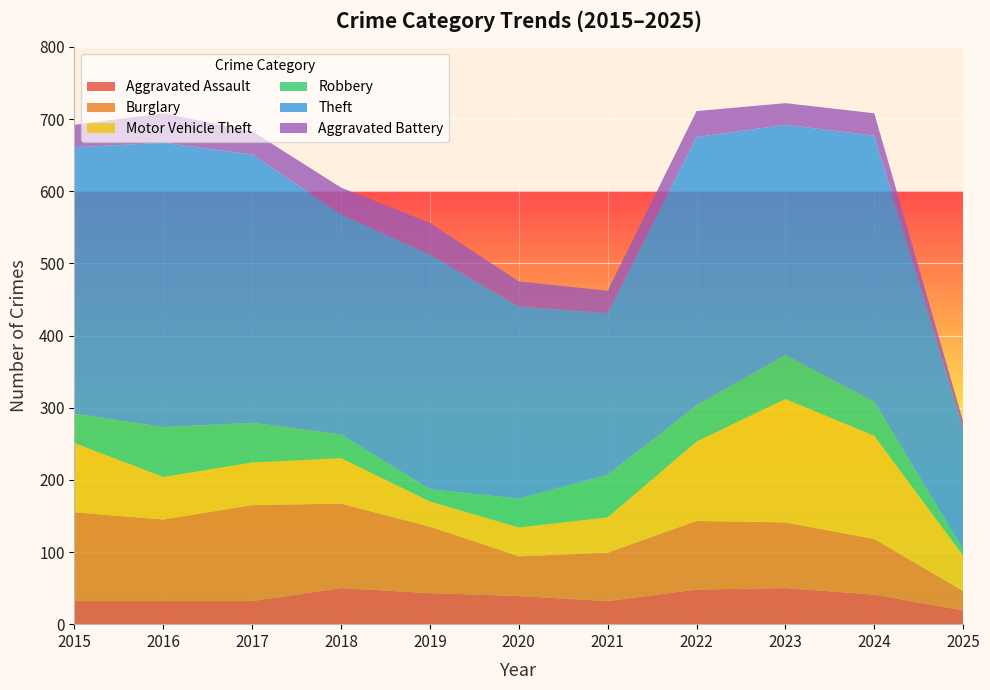

Reading left to right, extract all data points from this chart.

Aggravated Assault: 32	32	32	50	43	39	32	48	50	41	19
Burglary: 123	113	133	117	92	55	67	95	91	77	27
Motor Vehicle Theft: 96	59	59	63	35	40	49	110	171	143	49
Robbery: 41	69	55	33	17	40	59	50	61	47	9
Theft: 369	394	372	305	325	266	224	372	319	369	166
Aggravated Battery: 31	41	32	37	44	35	31	36	30	31	11